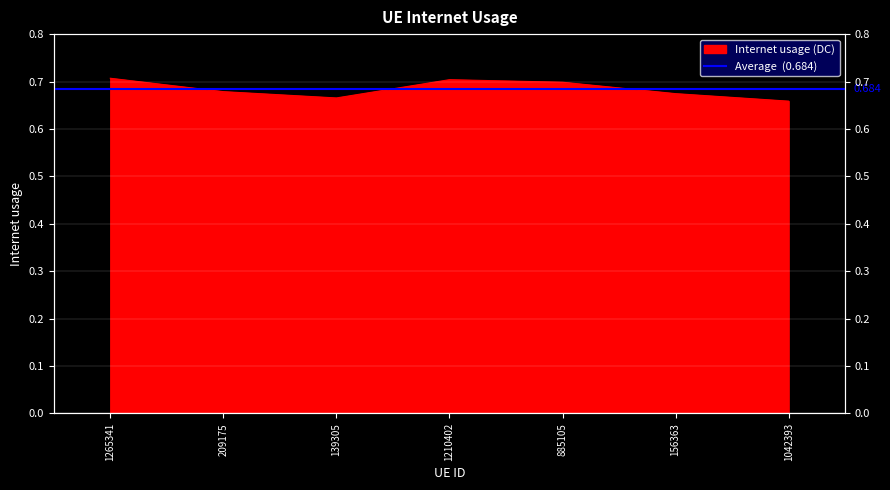

List the labels in order of value, smallest first.

1042393, 139305, 156363, 209175, 885105, 1210402, 1265341